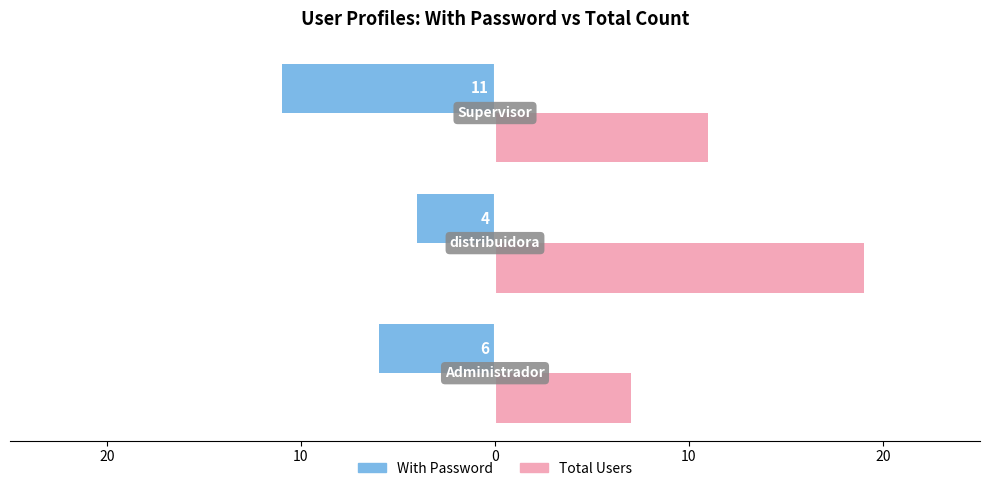

Rank the series by their maximum value, from highest to lowest.

Total Users, With Password